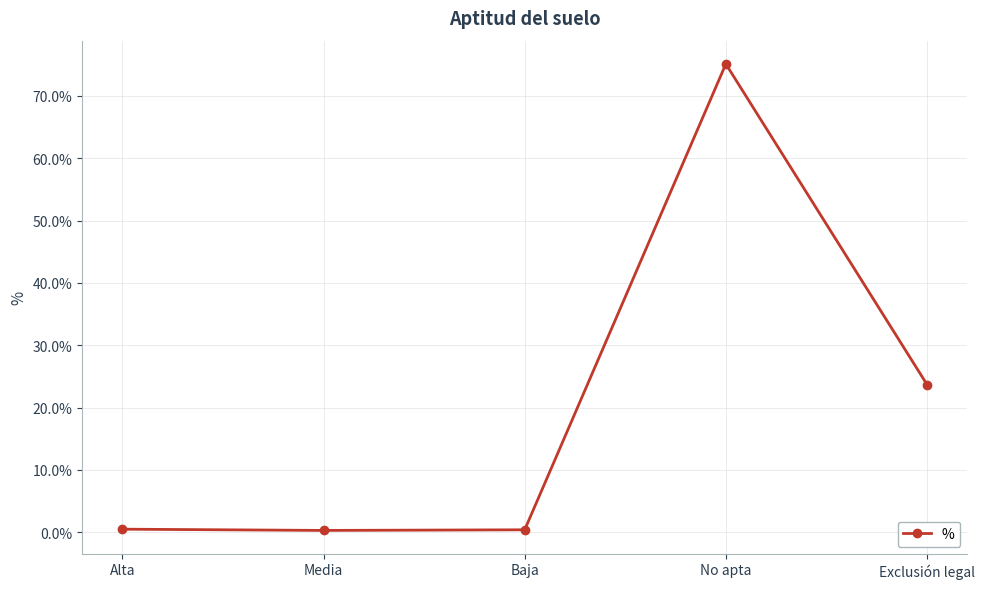

What is the greatest value displayed?

75.1